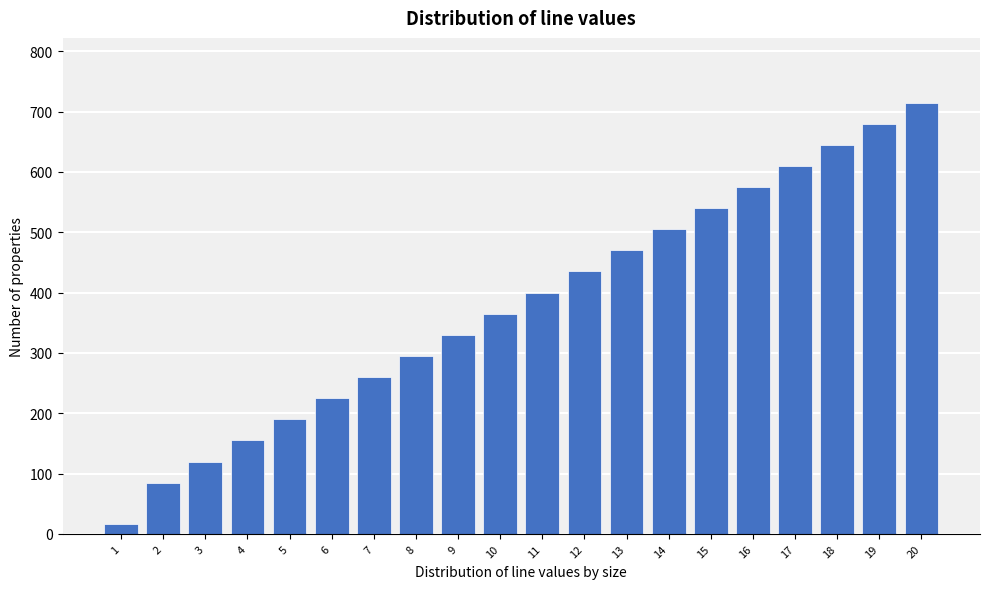

Reading left to right, transcribe all the data shown in this chart.

1=17	2=85	3=120	4=155	5=190	6=225	7=260	8=295	9=330	10=365	11=400	12=435	13=470	14=505	15=540	16=575	17=610	18=645	19=680	20=715